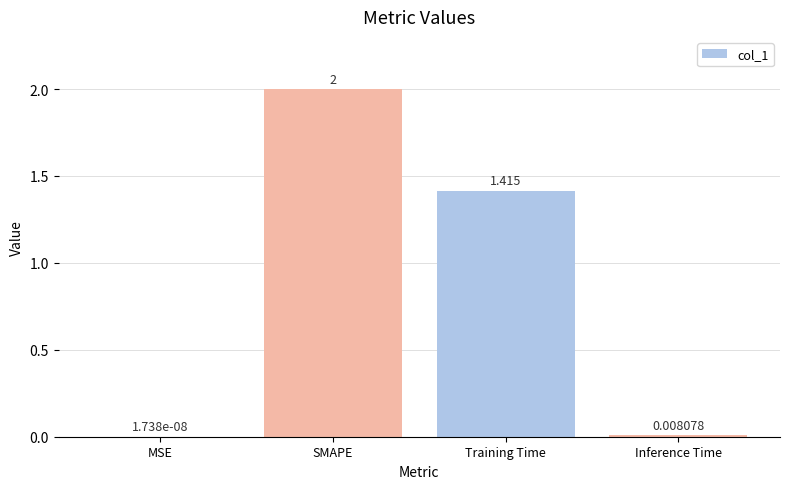

At which label is the value closest to 1?

Training Time